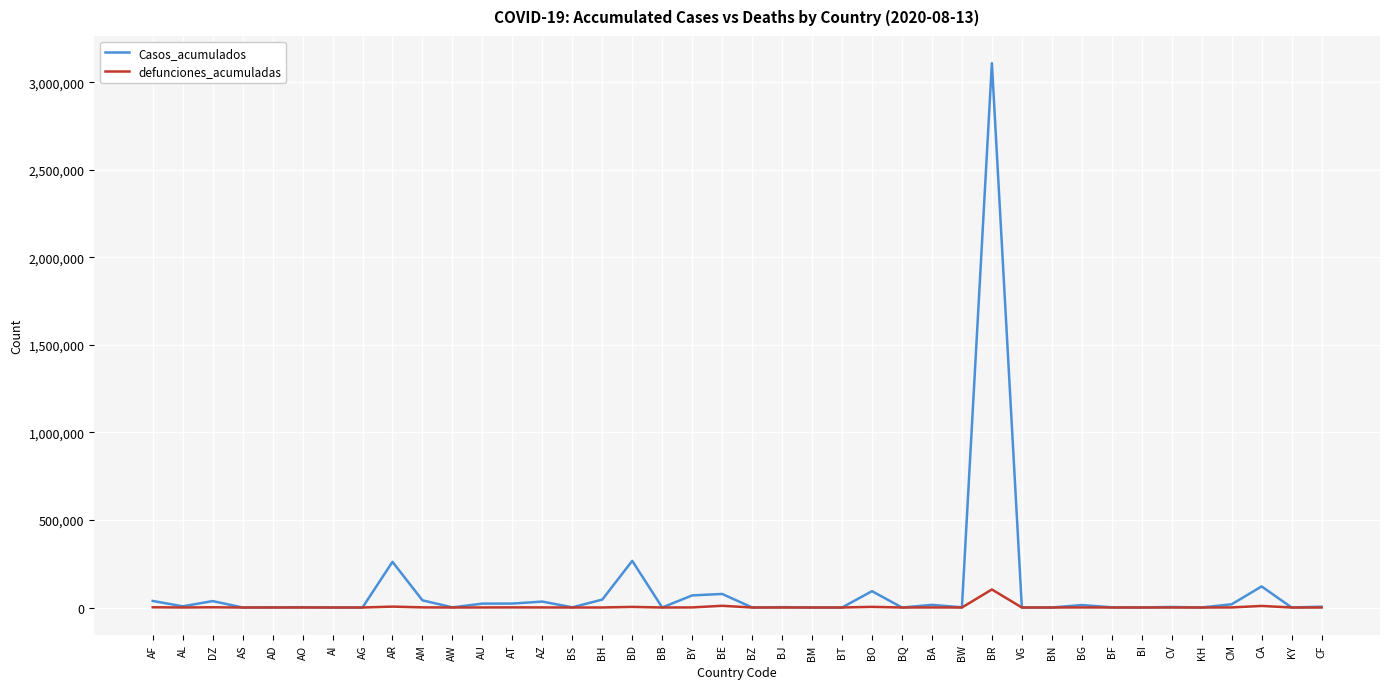

What is the difference between the Casos_acumulados values at BN and AI?

139